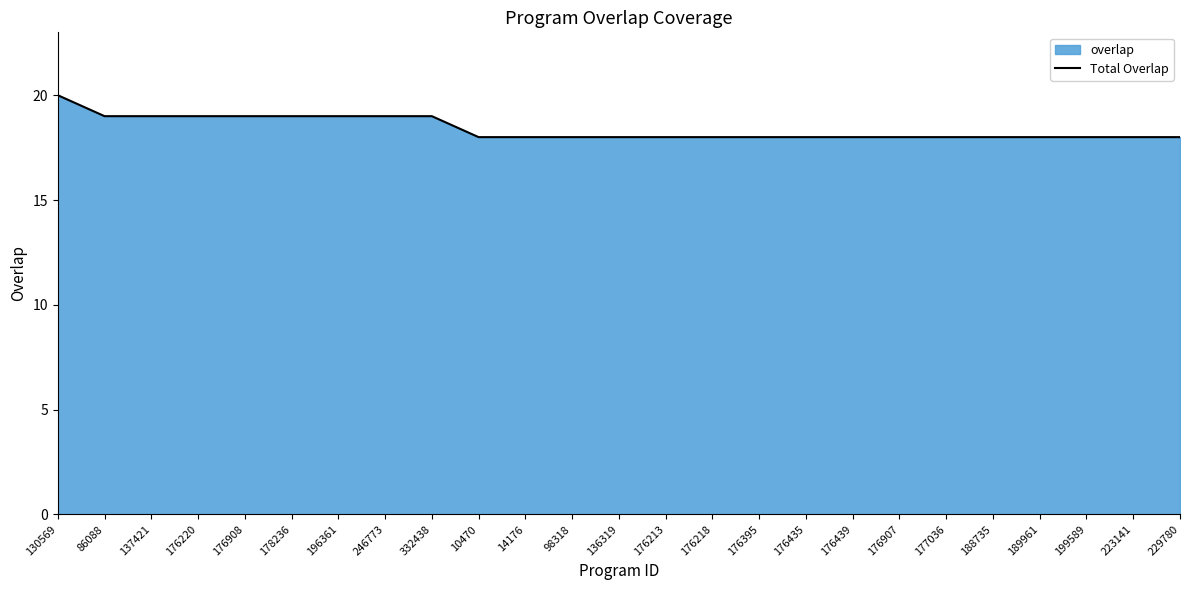

What is the difference between the second highest and minimum values?

1